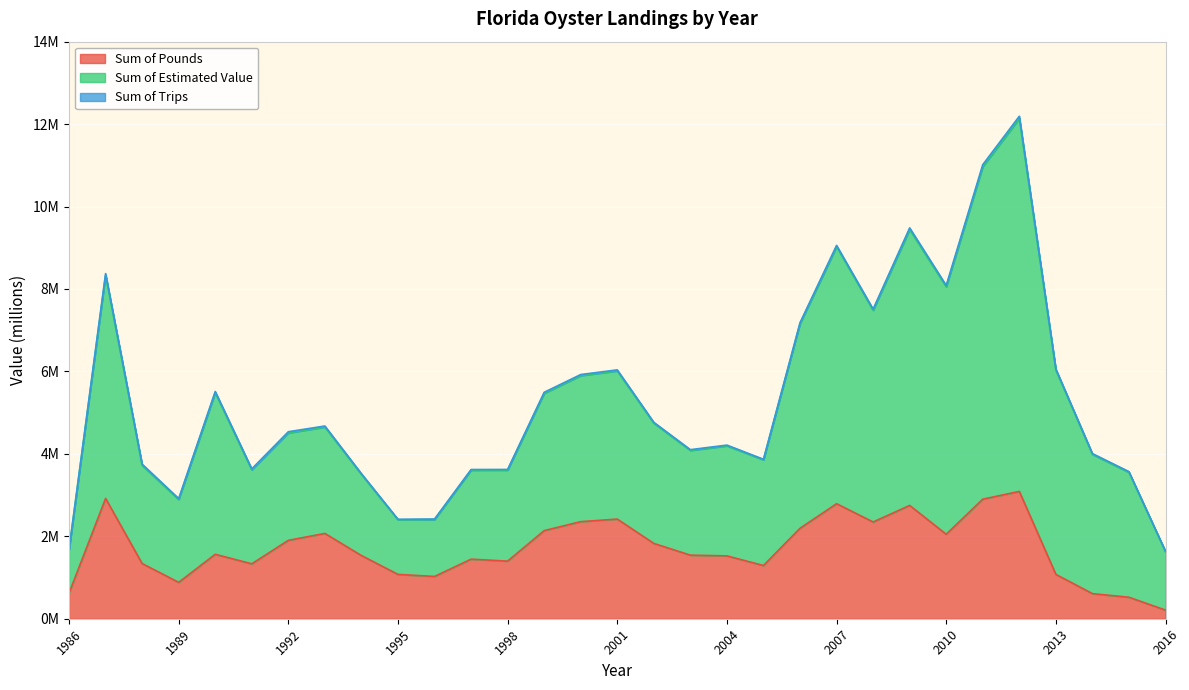

Which series has the largest range (max minus min)?

Sum of Estimated Value